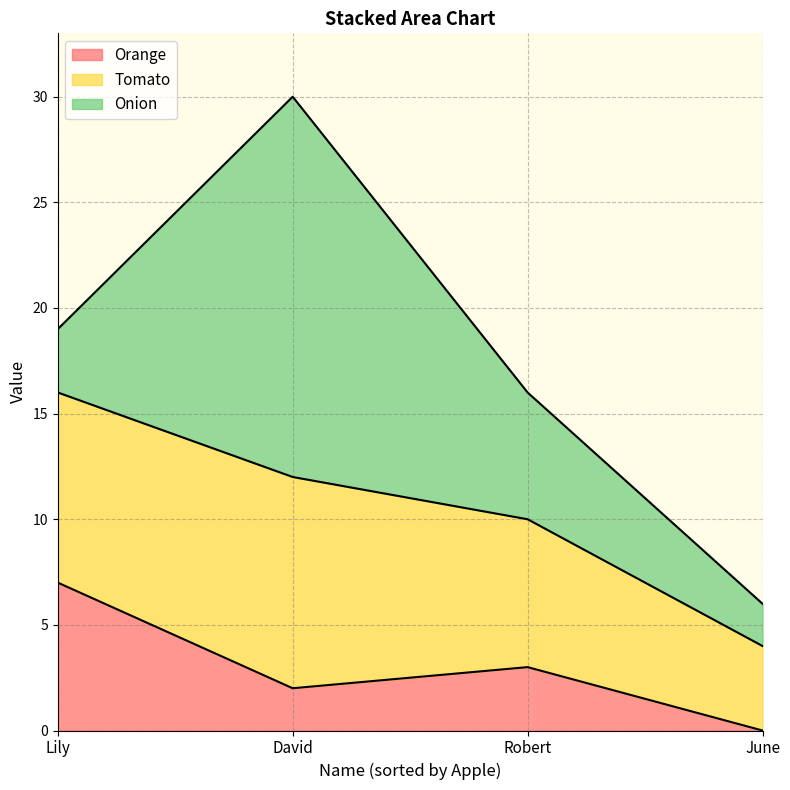

Count the number of categories in the chart.

4